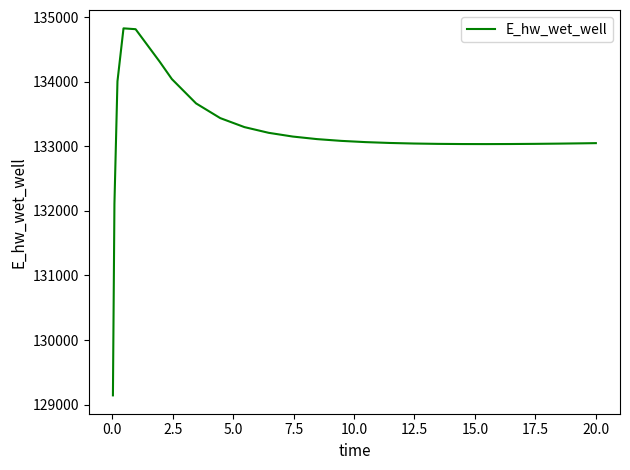

What is the smallest value displayed?

129143.6